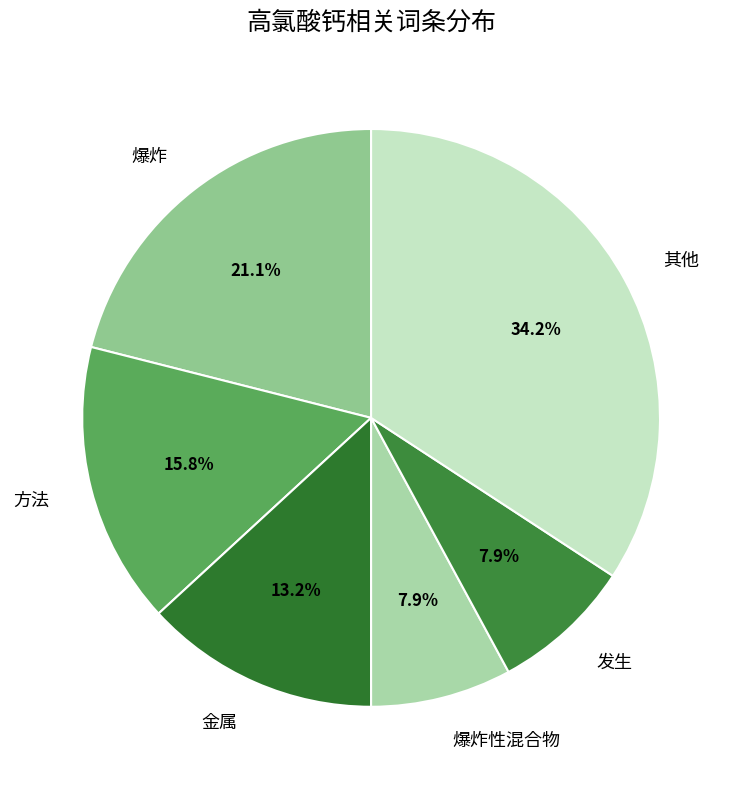

Does any single category account for the majority?

No